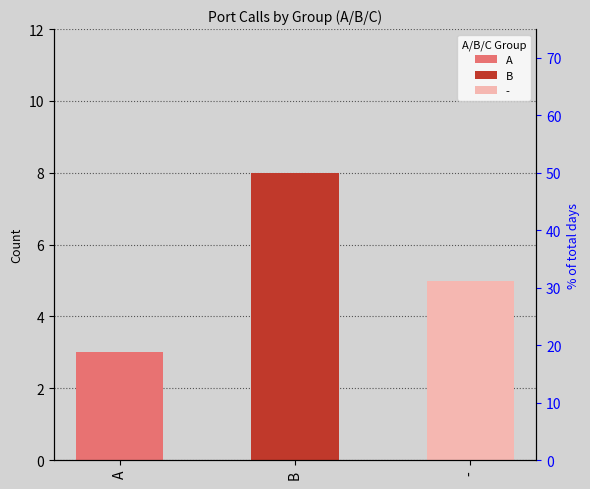

True or false: the data shows 8 at B.

True